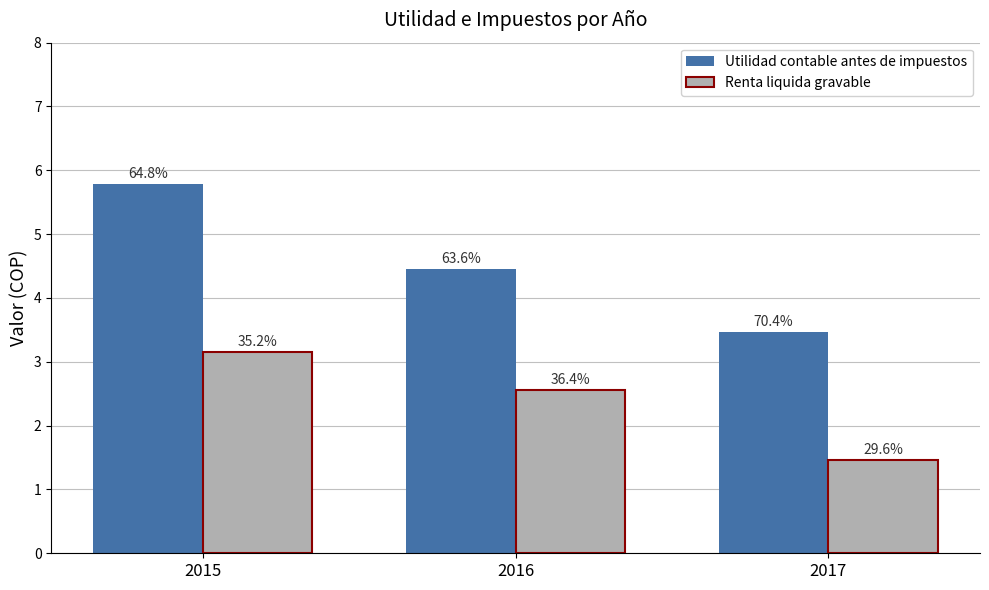

What are all the series names shown in the legend?

Utilidad contable antes de impuestos, Renta liquida gravable